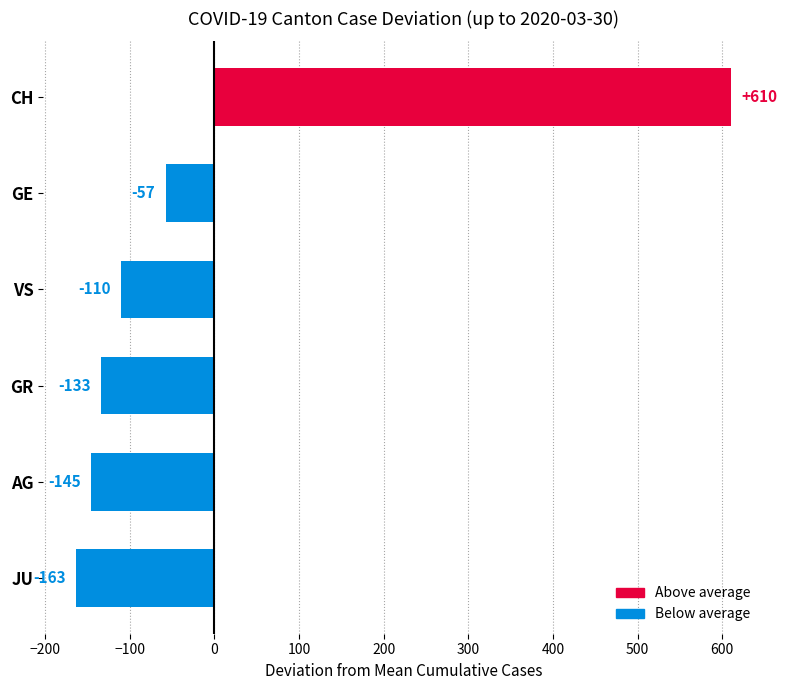

Is it true that the value at AG is -145.3?

True